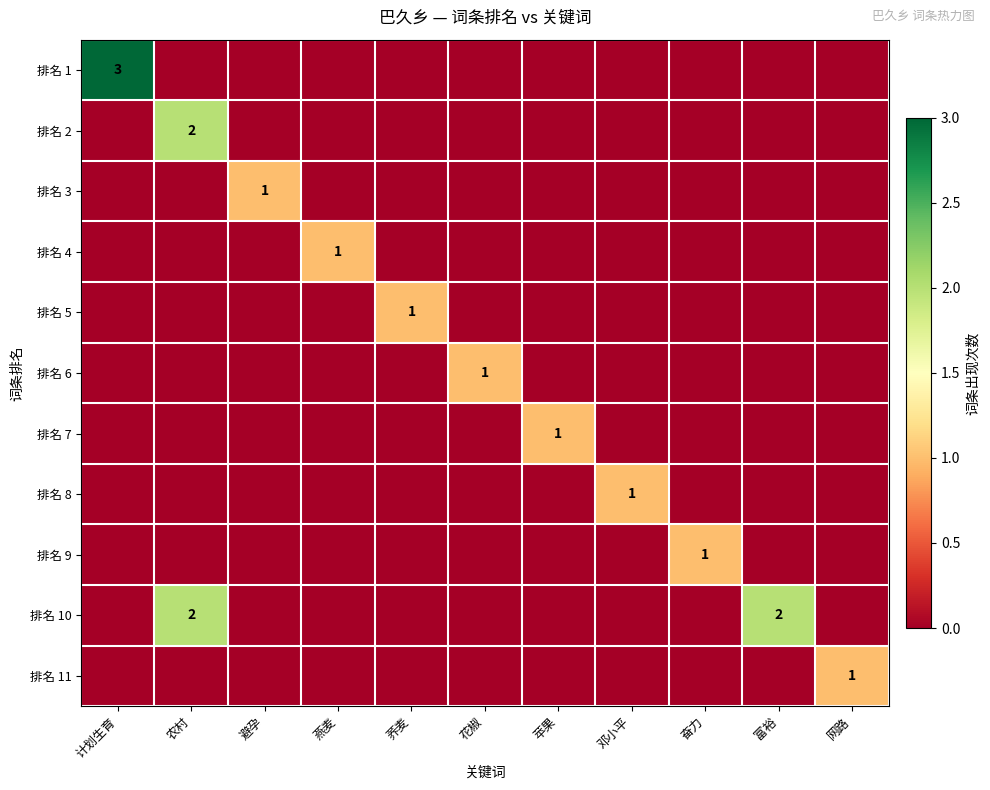

At how many categories does at least one series exceed 1?

3